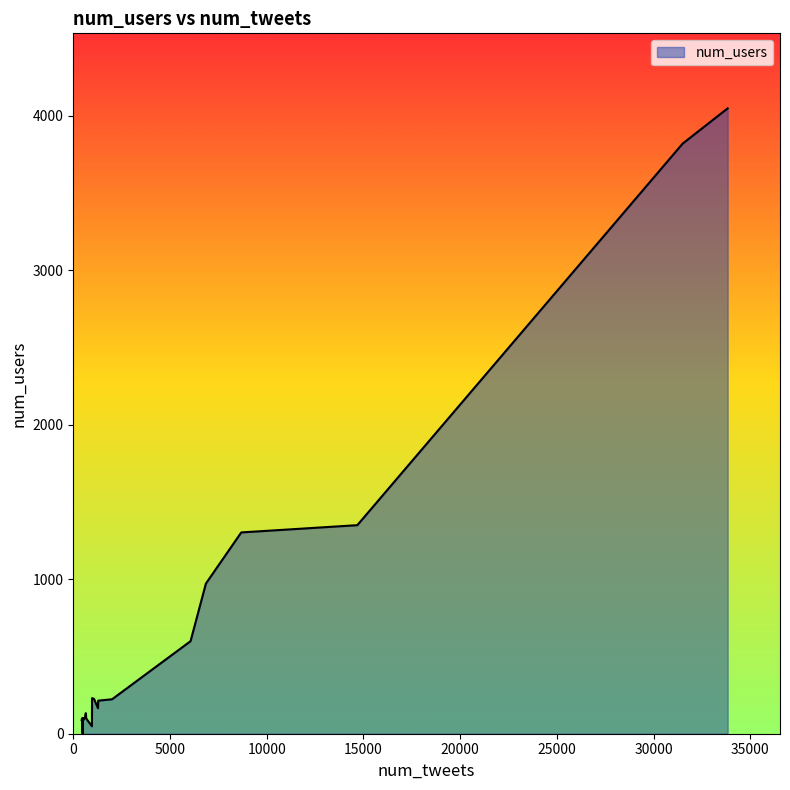

What is the difference between the maximum and minimum values?

4047